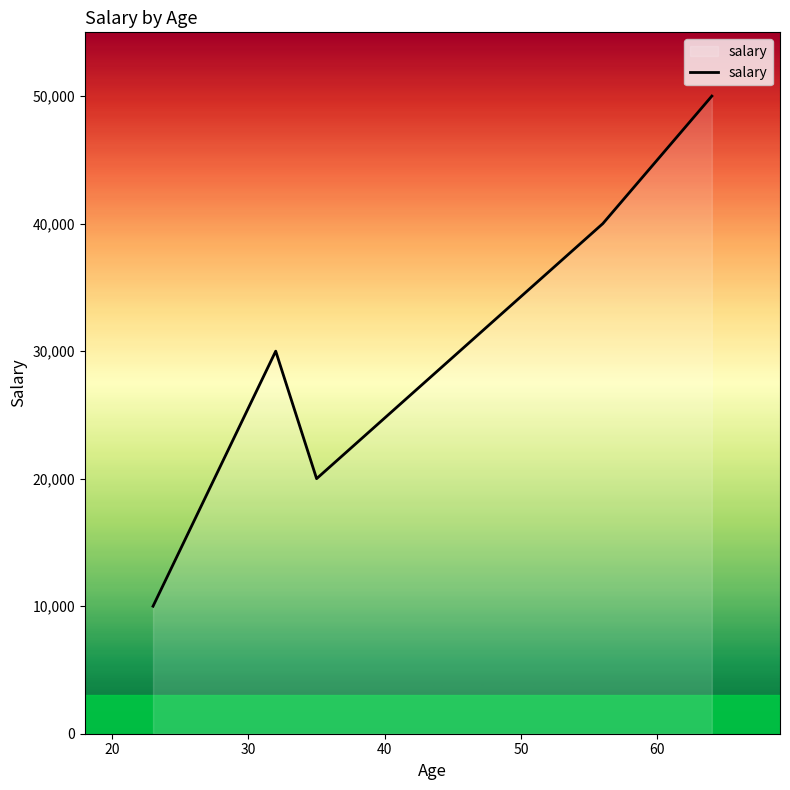

What is the minimum value shown in the chart?

10000